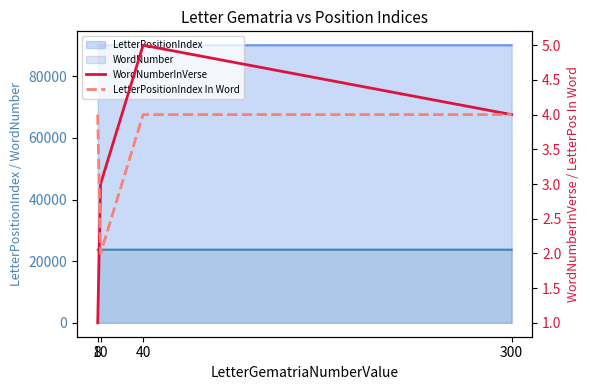

List the labels in order of LetterPositionIndex In Word value, smallest first.

10, 8, 40, 300